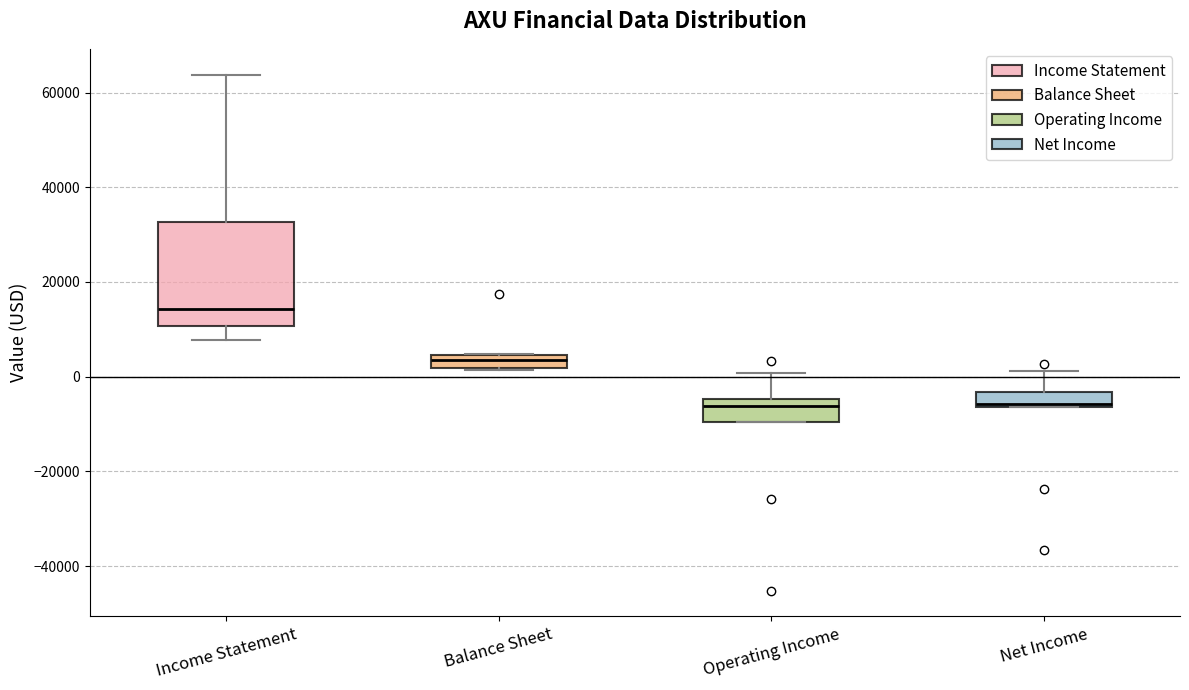

Where is the upper edge of the box for Income Statement on the y-axis? The values are not printed on the chart, so give them approximately, as read against the axis.

32000